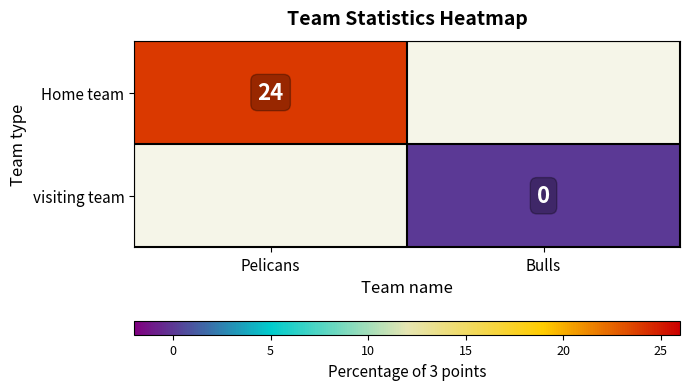

The value of Home team at Pelicans is 37.8. True or false?

False